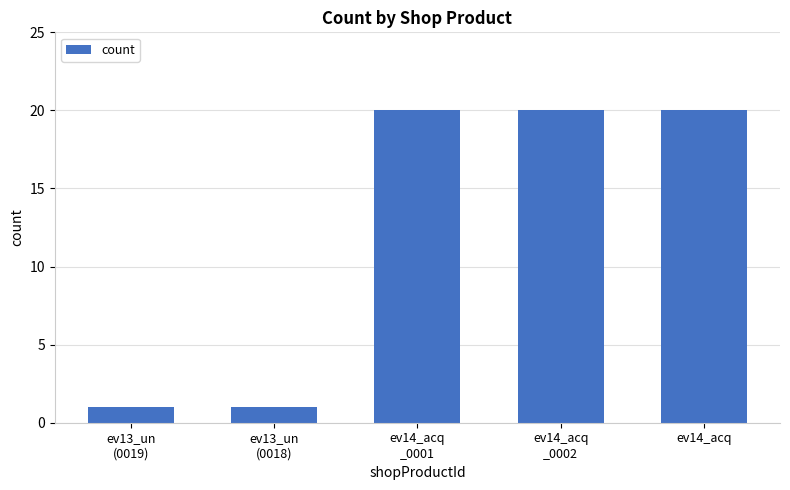

What is the difference between the maximum and minimum values?

19